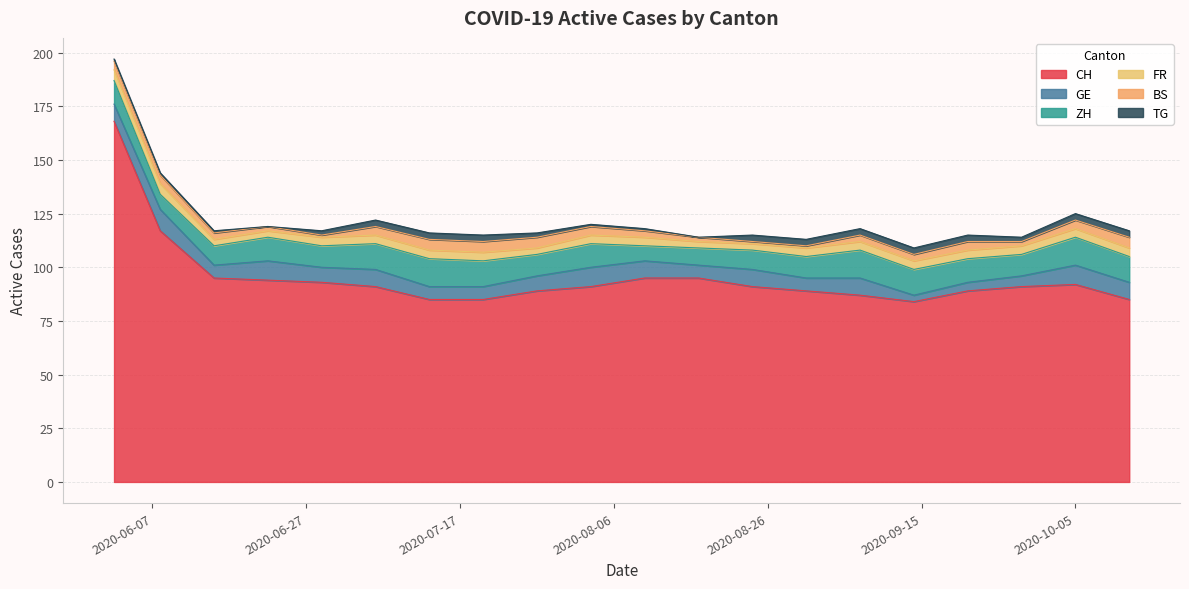

What is the sum of all FR values?

77